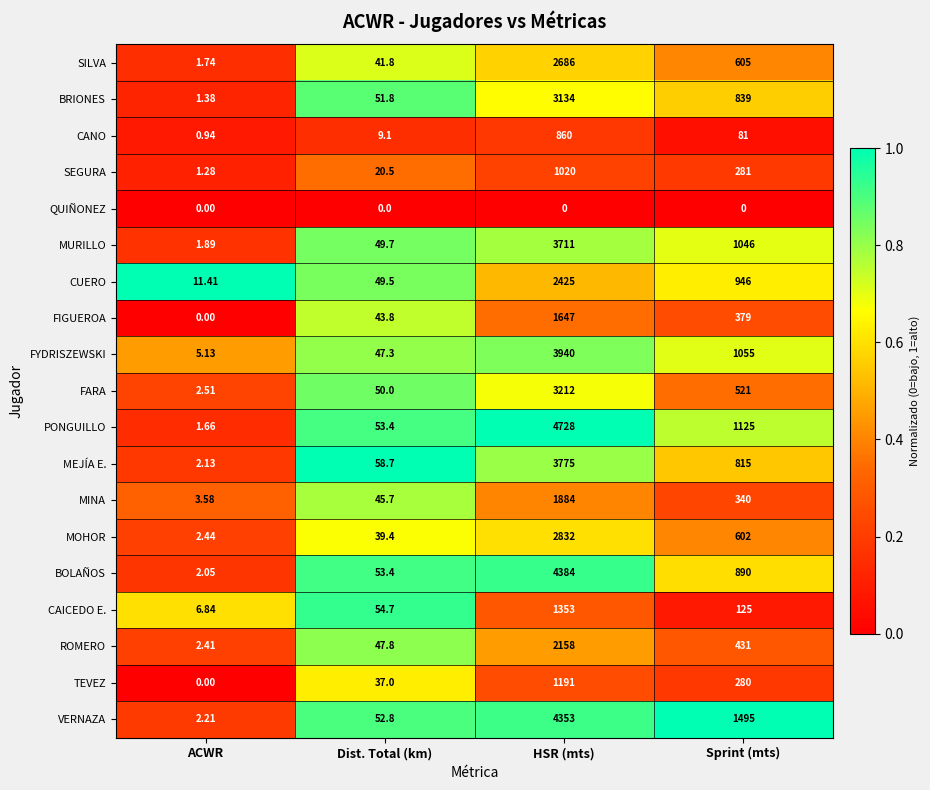

Which series changed the most between Dist. Total (km) and HSR (mts)?

PONGUILLO